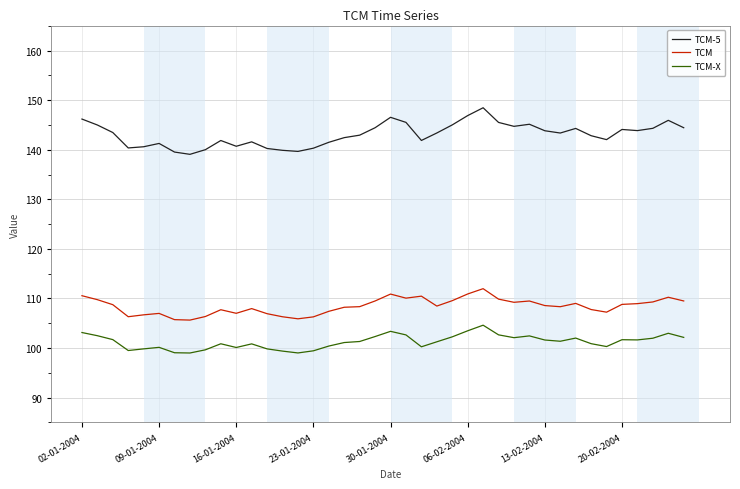

What is the difference between the maximum and minimum values in the TCM series?

6.3